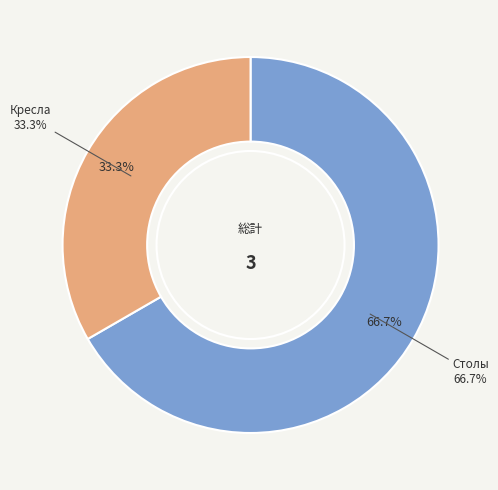

What is the ratio of the value at Кресла to the value at Столы?

0.5